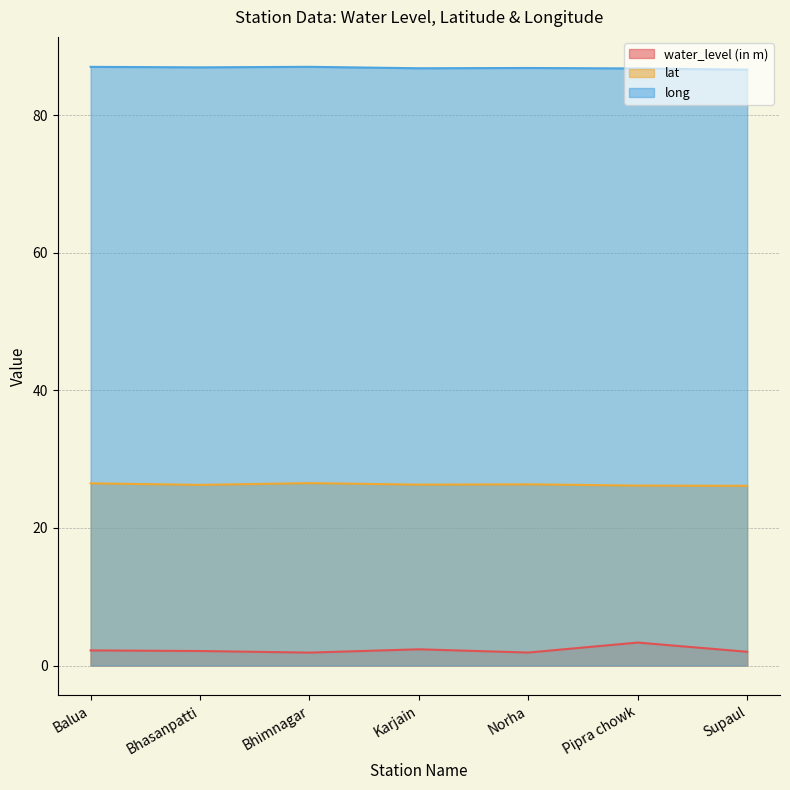

Rank the series at Supaul from highest to lowest value.

long, lat, water_level (in m)